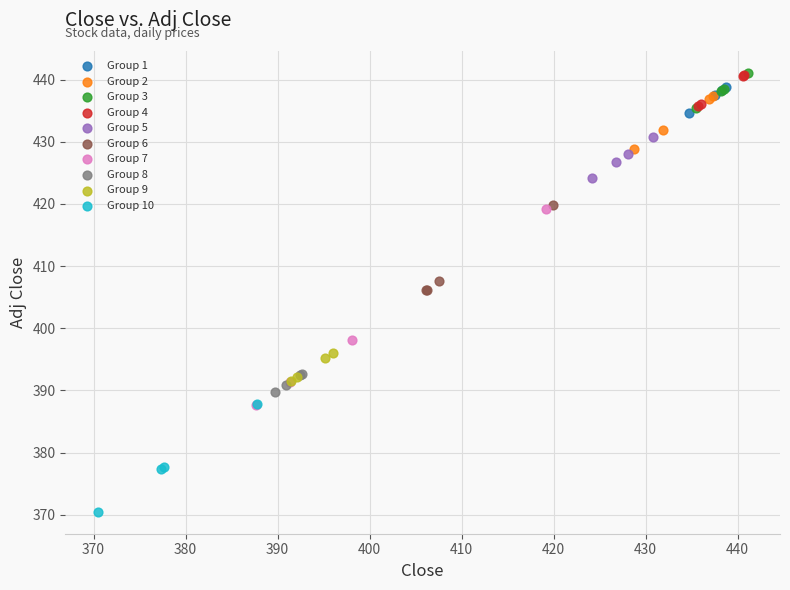

Which series contains the lowest Y value?

Group 10